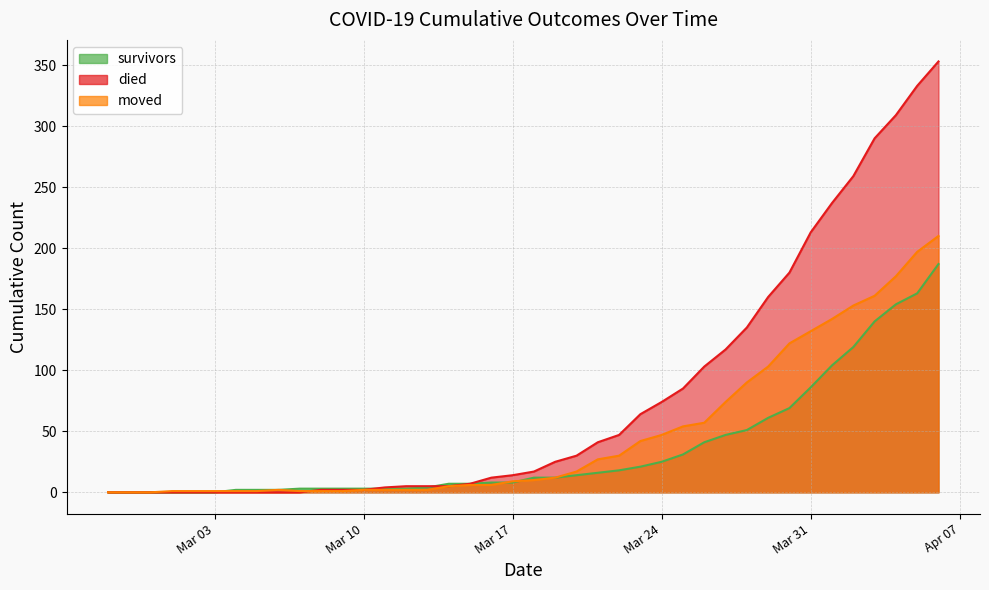

What is the highest value of the died series?

353